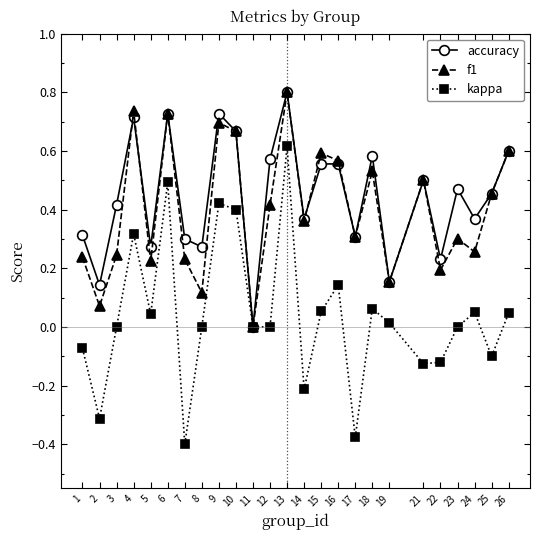

True or false: accuracy has more than 0 interior local peaks.

True